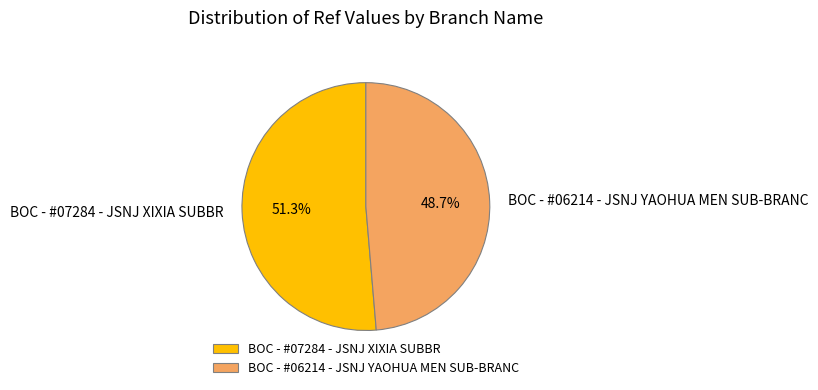

Is there any slice that represents more than half of the pie?

Yes